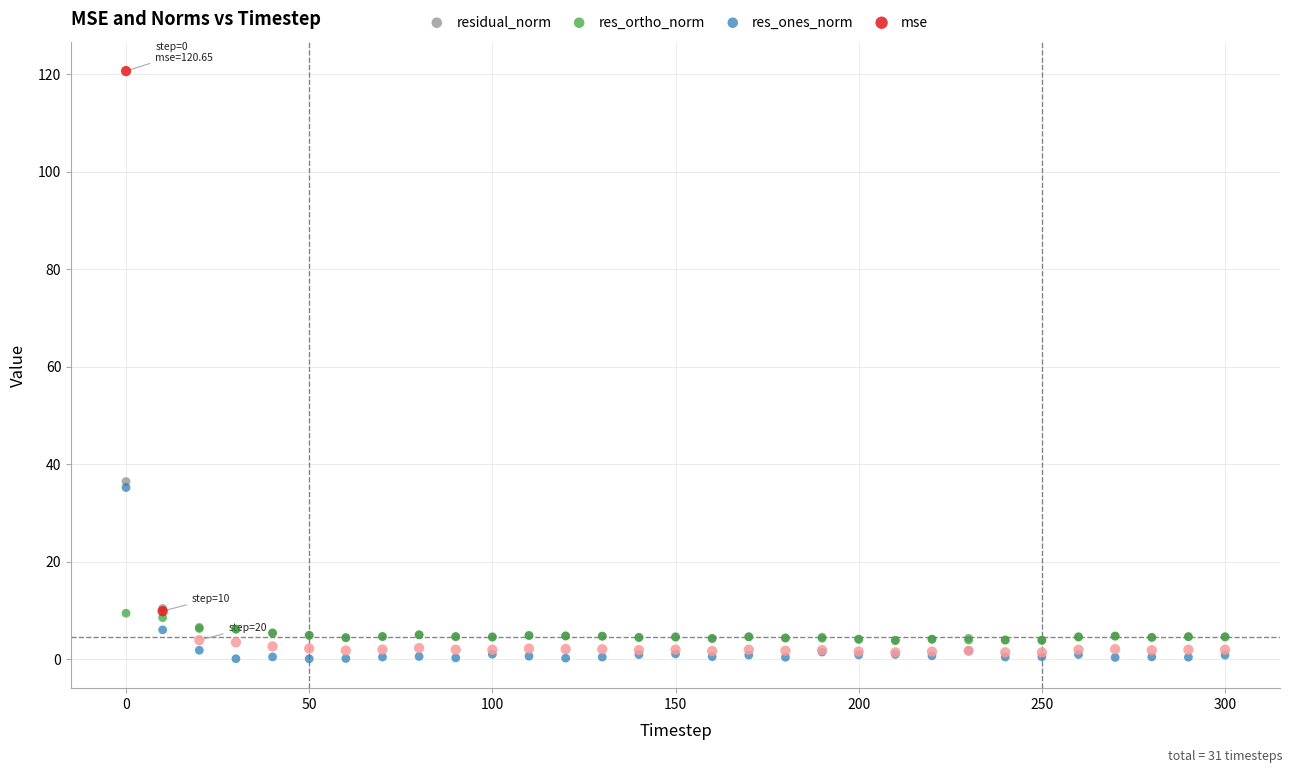

Which series reaches the minimum Y coordinate?

res_ones_norm